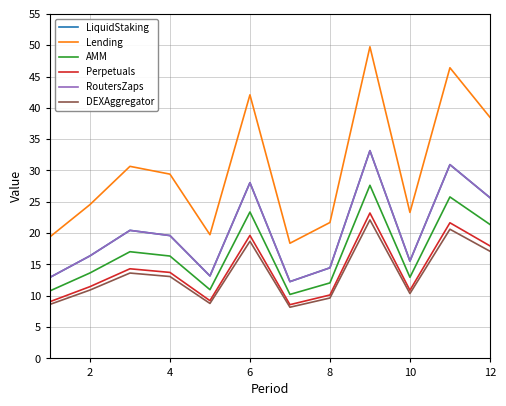

What is the maximum value shown in the chart?

49.7